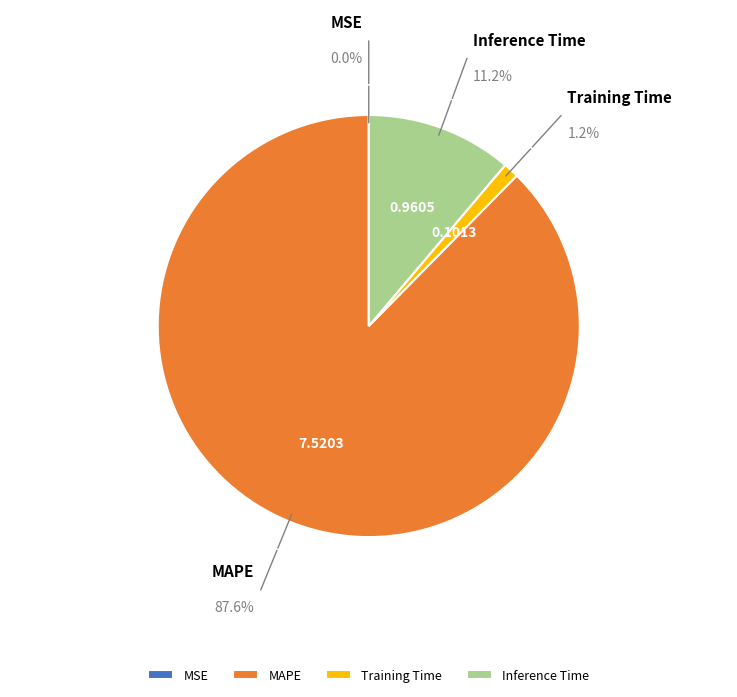

The MSE slice represents 0% of the pie. True or false?

True